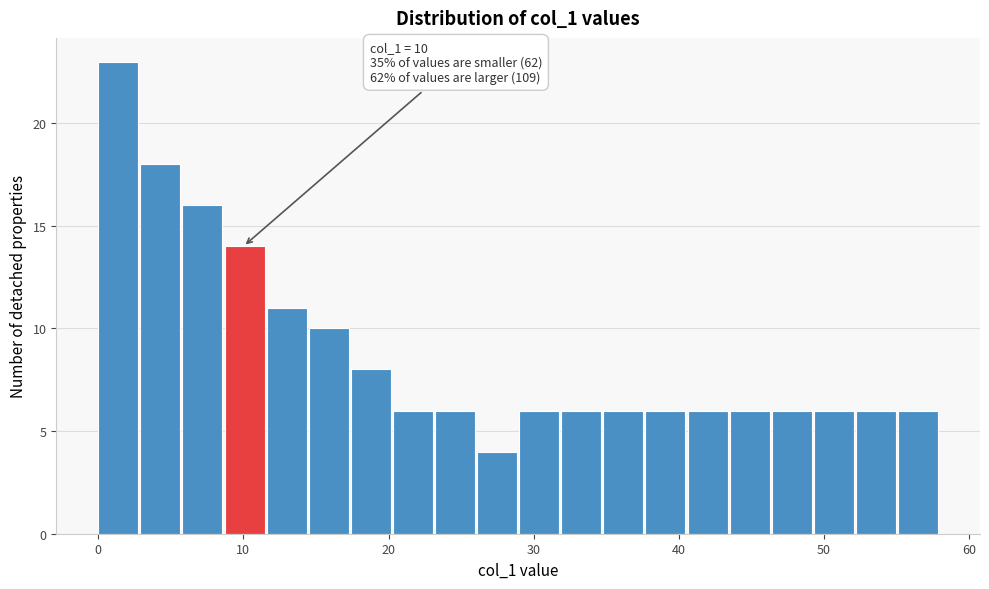

Around what value on the x-axis is the tallest bar? Give the approximate position of its centre, as read against the axis.

1